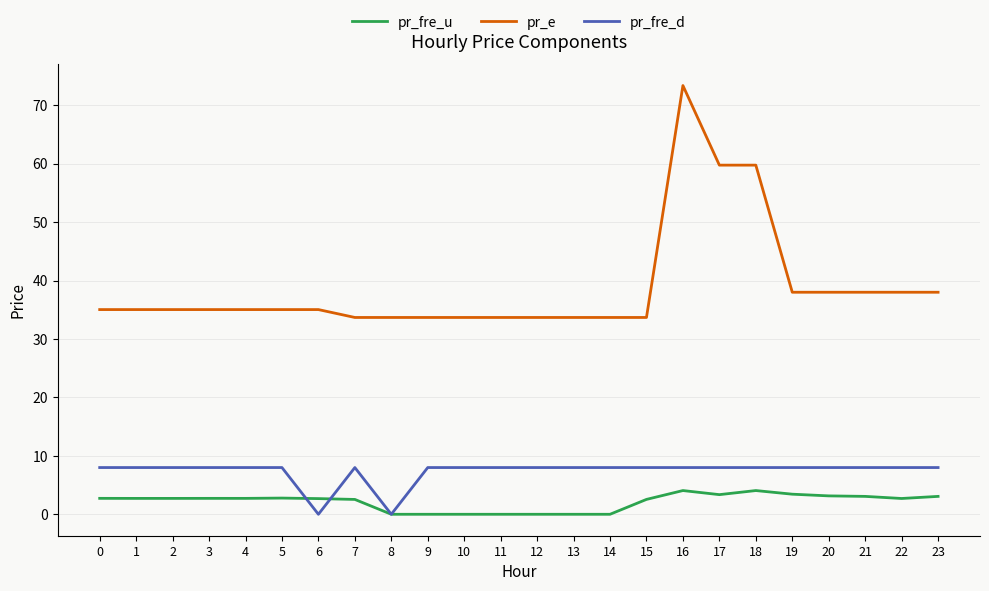

Is this an area chart (filled region under the line)?

No